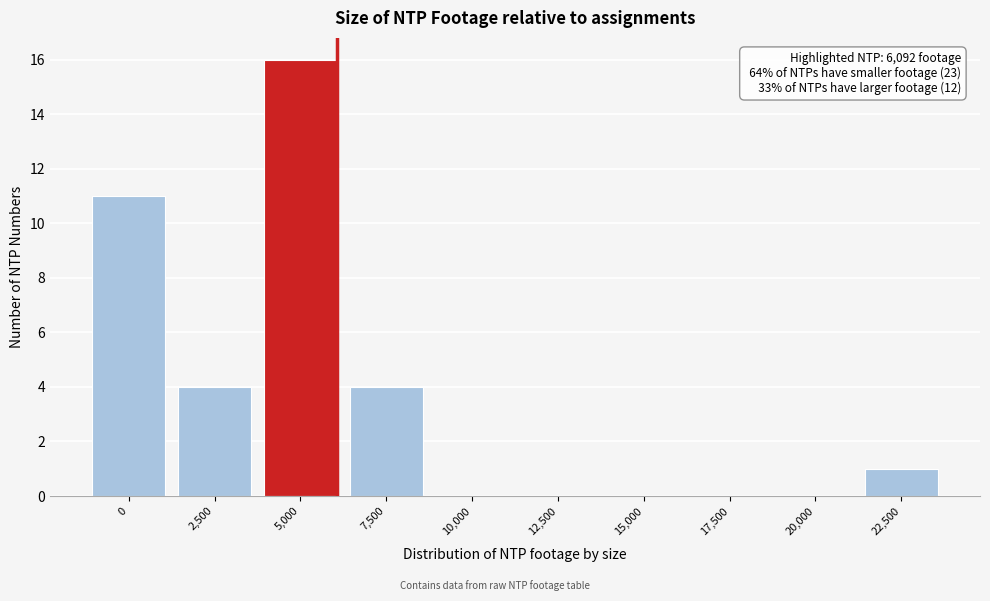

Reading left to right, extract all data points from this chart.

0=11	2,500=4	5,000=16	7,500=4	10,000=0	12,500=0	15,000=0	17,500=0	20,000=0	22,500=1